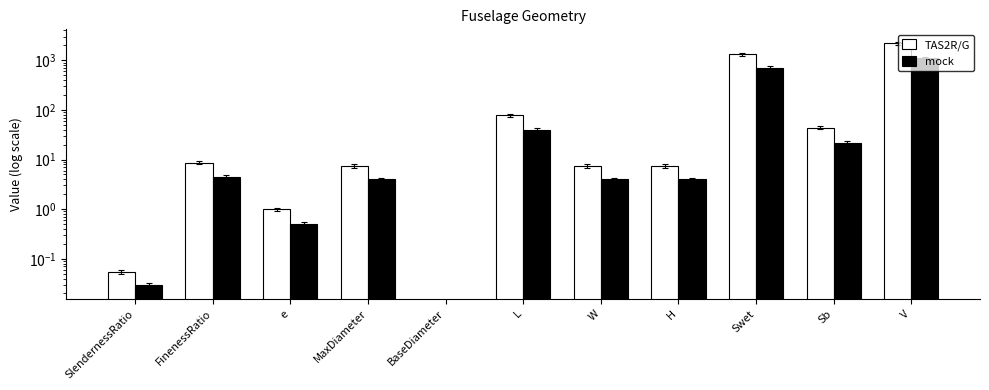

How many data points does each series have?

11